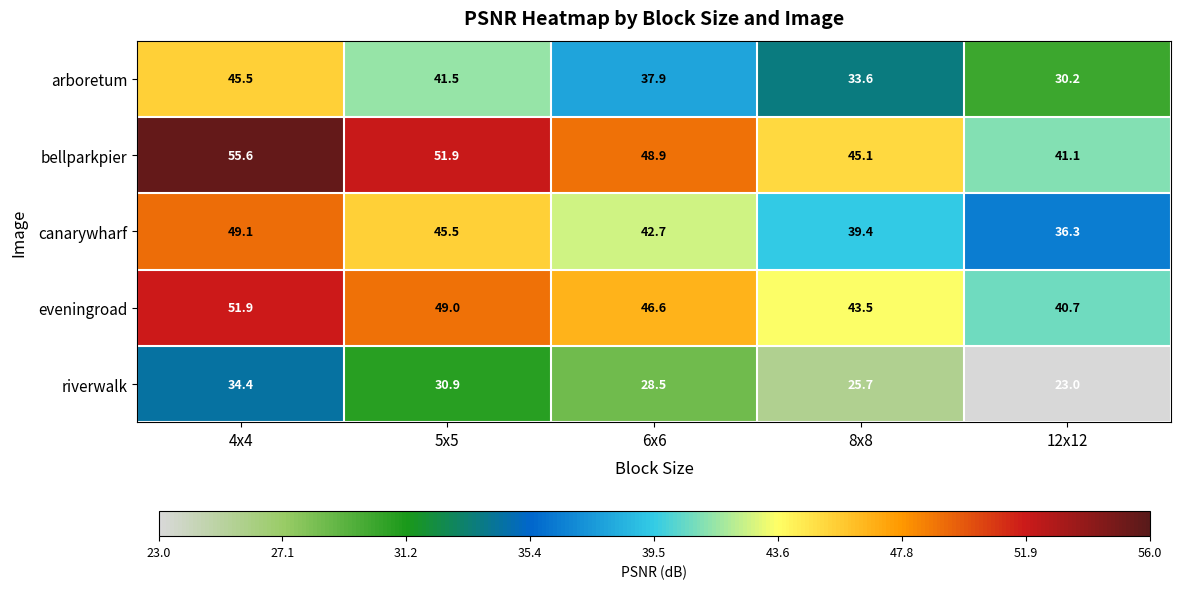

Reading left to right, list all the values displayed in this chart.

arboretum: 4x4=45.5	5x5=41.5	6x6=37.9	8x8=33.6	12x12=30.2
bellparkpier: 4x4=55.6	5x5=51.9	6x6=48.9	8x8=45.1	12x12=41.1
canarywharf: 4x4=49.1	5x5=45.5	6x6=42.7	8x8=39.4	12x12=36.3
eveningroad: 4x4=51.9	5x5=49.0	6x6=46.6	8x8=43.5	12x12=40.7
riverwalk: 4x4=34.4	5x5=30.9	6x6=28.5	8x8=25.7	12x12=23.0